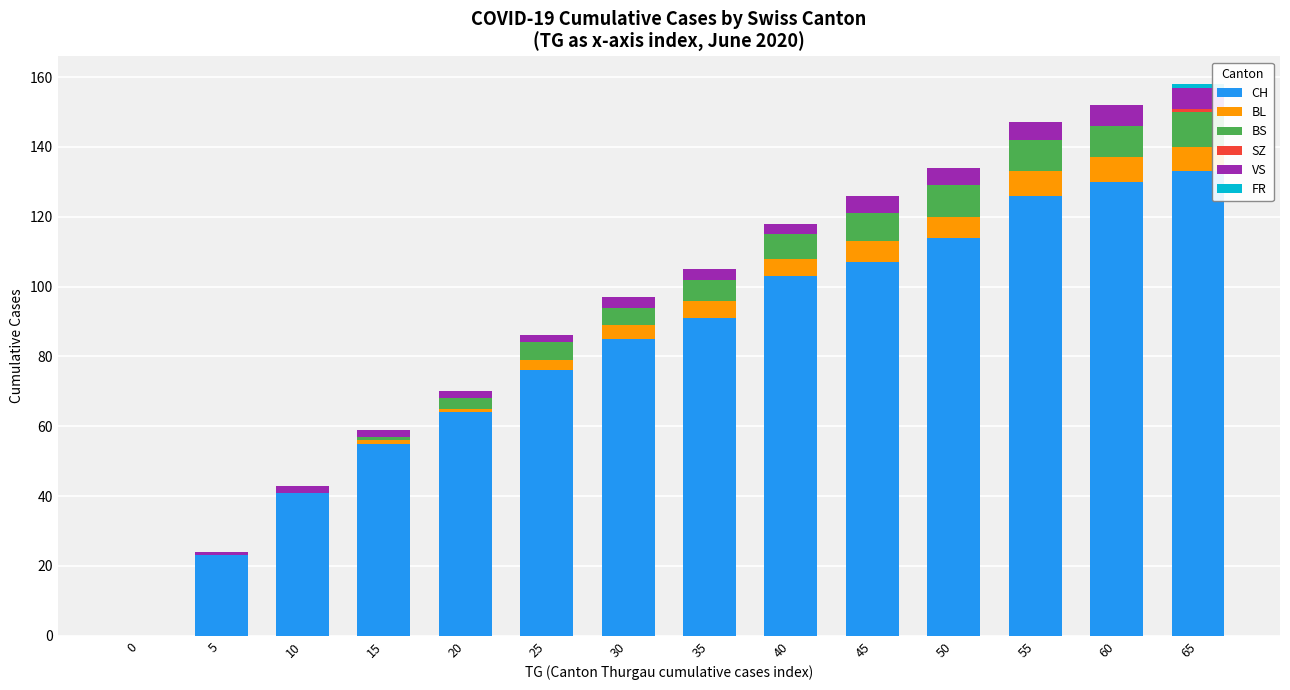

True or false: CH has a value of 76 at 25.

True